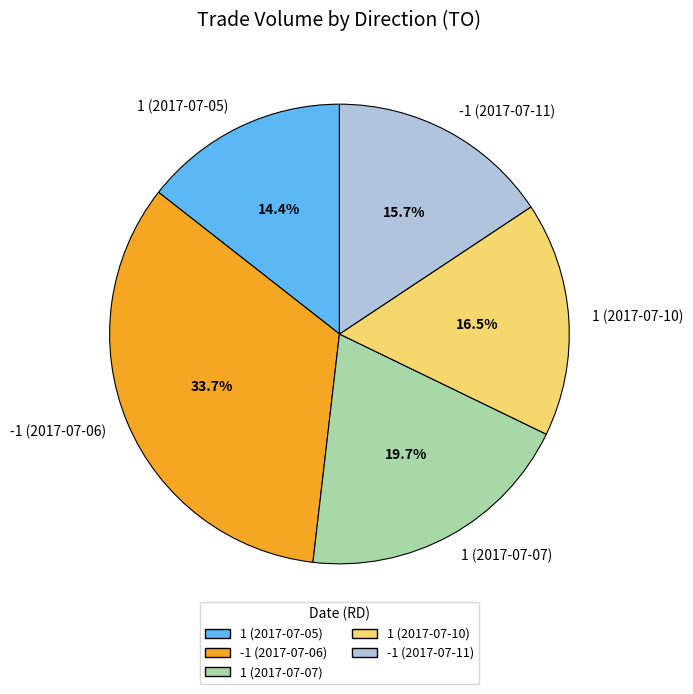

To the nearest percent, what is the difference between the 1 (2017-07-07) and 1 (2017-07-10) slice percentages?

3%